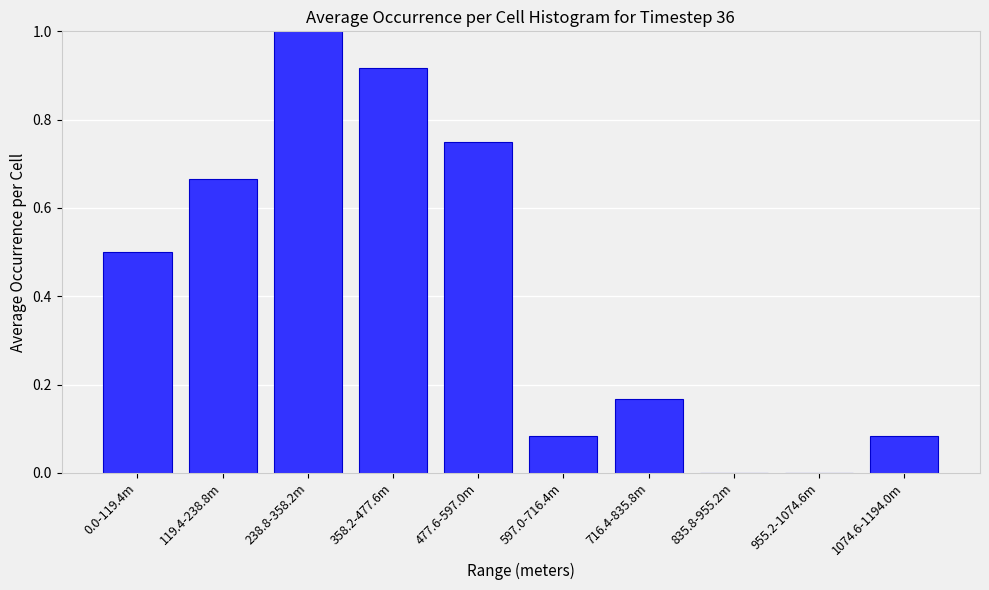

What is the change in value from 119.4-238.8m to 835.8-955.2m?

-0.7